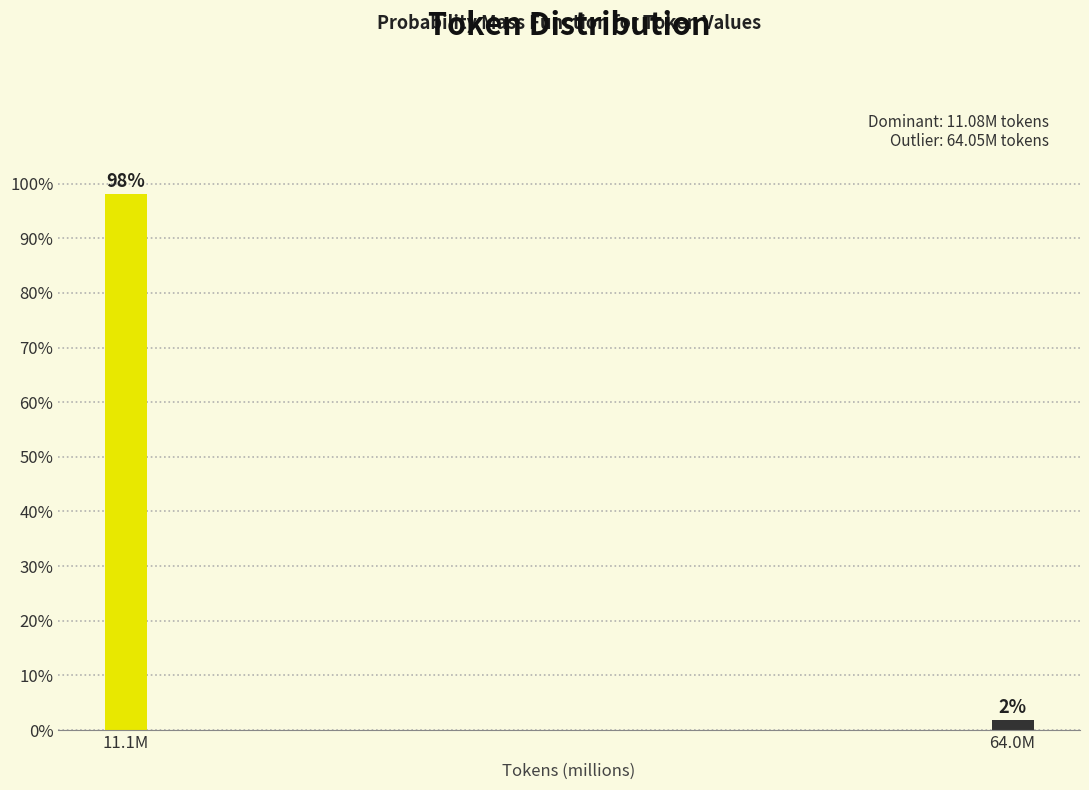

Is it true that the value at 11.1M is 98.1?

True